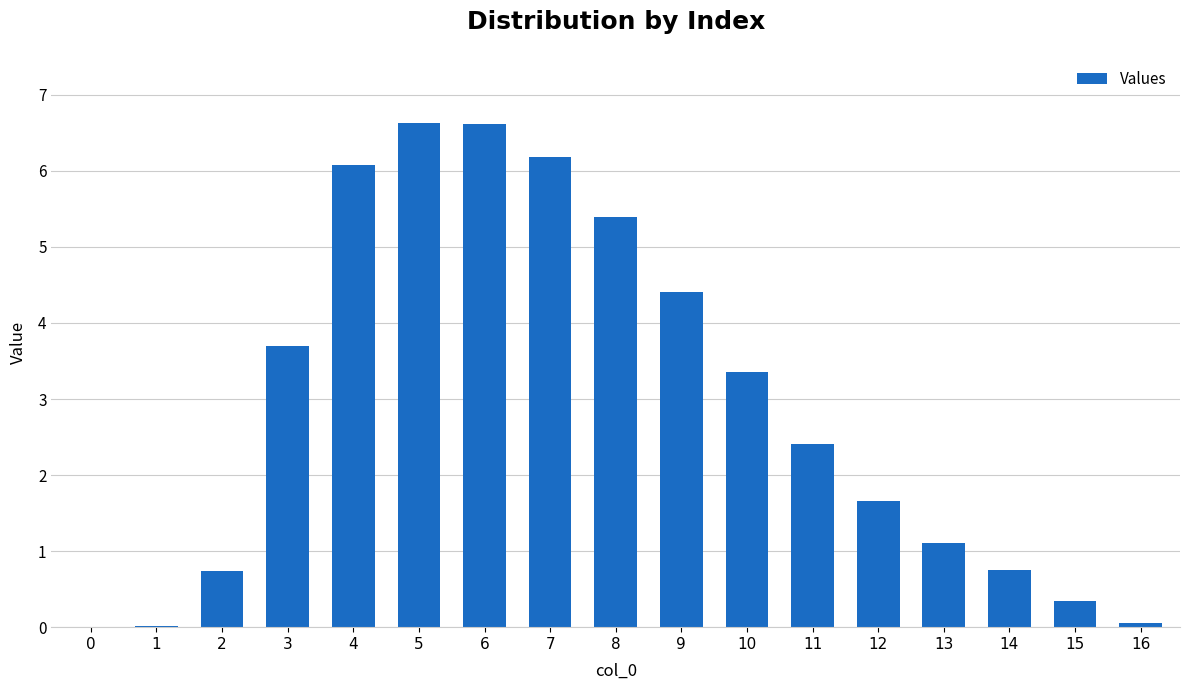

The chart shows a value of 2.0 at 10. True or false?

False